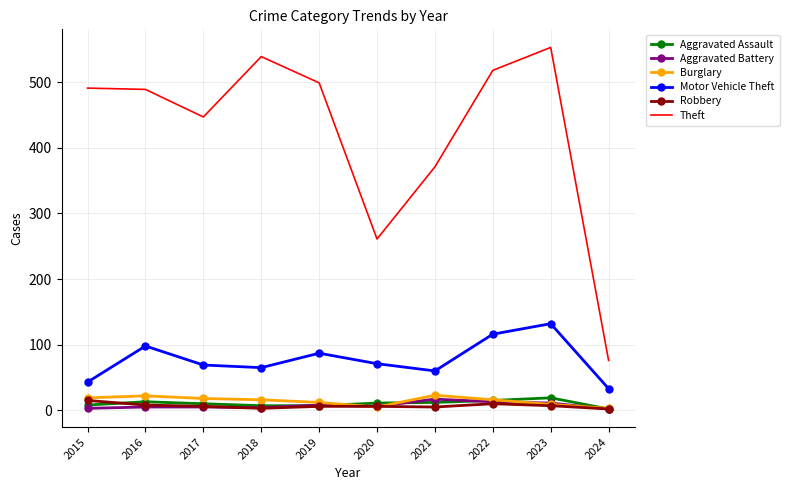

True or false: Robbery and Motor Vehicle Theft cross at least once.

False